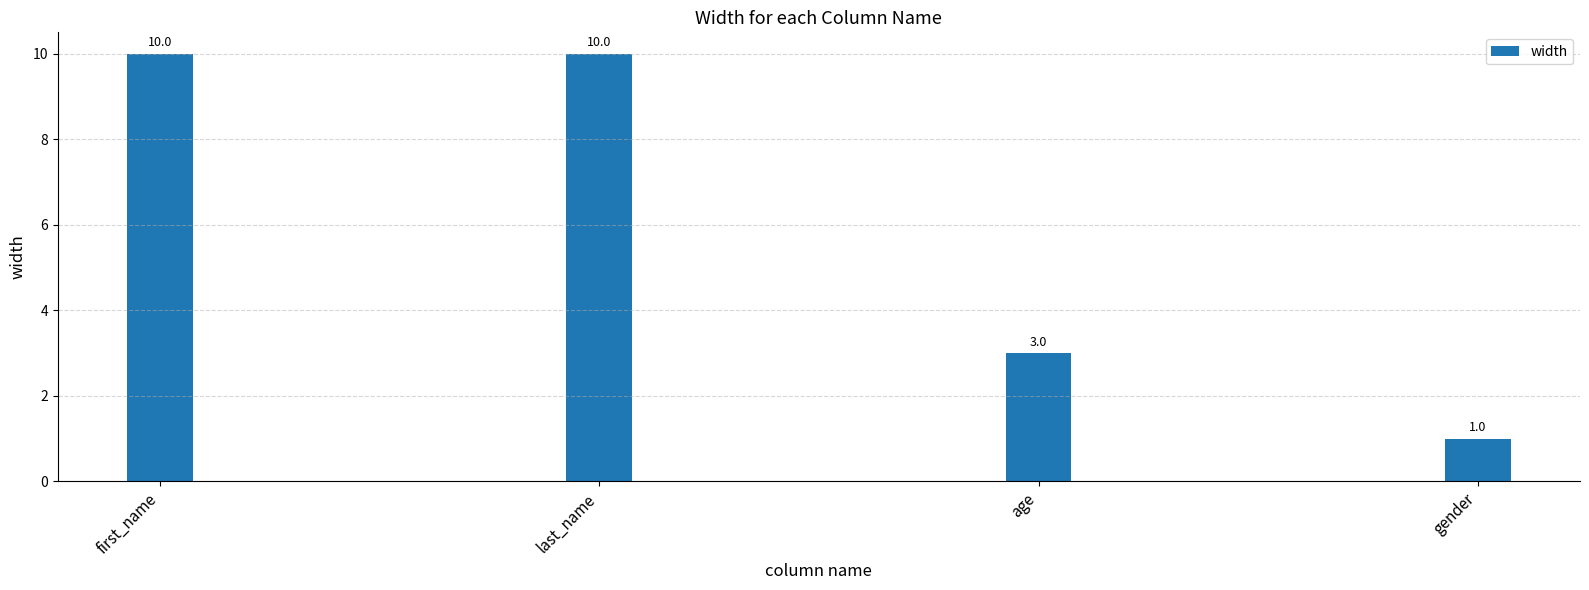

Approximately how many times larger is the value at first_name compared to last_name?

1.0